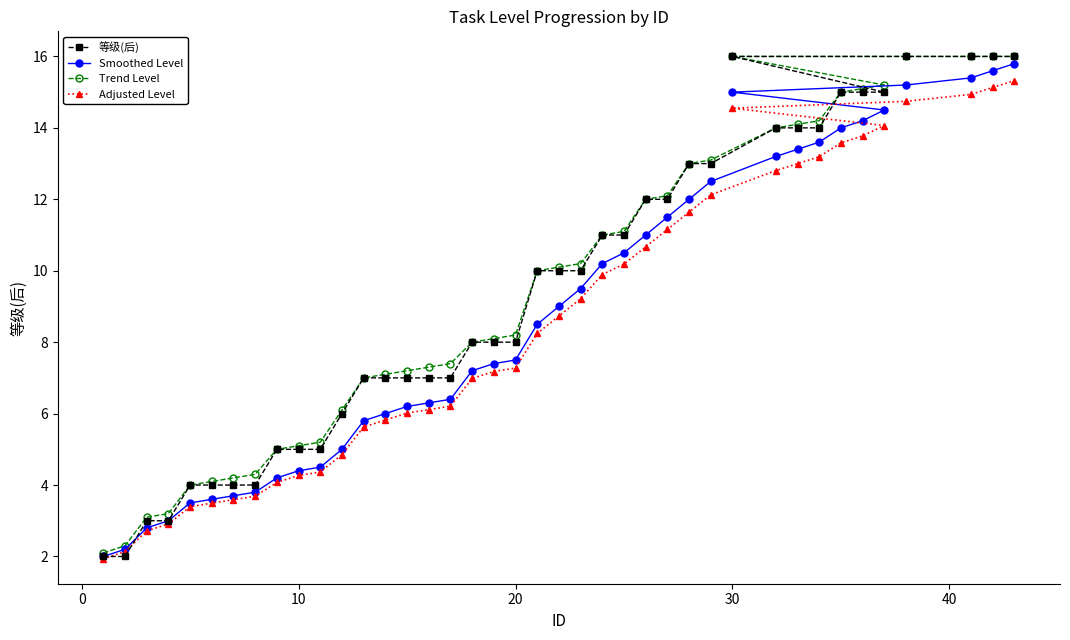

Reading left to right, extract all data points from this chart.

等级(后): 2.0	2.0	3.0	3.0	4.0	4.0	4.0	4.0	5.0	5.0	5.0	6.0	7.0	7.0	7.0	7.0	7.0	8.0	8.0	8.0	10.0	10.0	10.0	11.0	11.0	12.0	12.0	13.0	13.0	14.0	14.0	14.0	15.0	15.0	15.0	16.0	16.0	16.0	16.0	16.0
Smoothed Level: 2.0	2.2	2.8	3.0	3.5	3.6	3.7	3.8	4.2	4.4	4.5	5.0	5.8	6.0	6.2	6.3	6.4	7.2	7.4	7.5	8.5	9.0	9.5	10.2	10.5	11.0	11.5	12.0	12.5	13.2	13.4	13.6	14.0	14.2	14.5	15.0	15.2	15.4	15.6	15.8
Trend Level: 2.1	2.3	3.1	3.2	4.0	4.1	4.2	4.3	5.0	5.1	5.2	6.1	7.0	7.1	7.2	7.3	7.4	8.0	8.1	8.2	10.0	10.1	10.2	11.0	11.1	12.0	12.1	13.0	13.1	14.0	14.1	14.2	15.0	15.1	15.2	16.0	16.0	16.0	16.0	16.0
Adjusted Level: 1.9	2.1	2.7	2.9	3.4	3.5	3.6	3.7	4.1	4.3	4.4	4.8	5.6	5.8	6.0	6.1	6.2	7.0	7.2	7.3	8.2	8.7	9.2	9.9	10.2	10.7	11.2	11.6	12.1	12.8	13.0	13.2	13.6	13.8	14.1	14.5	14.7	14.9	15.1	15.3